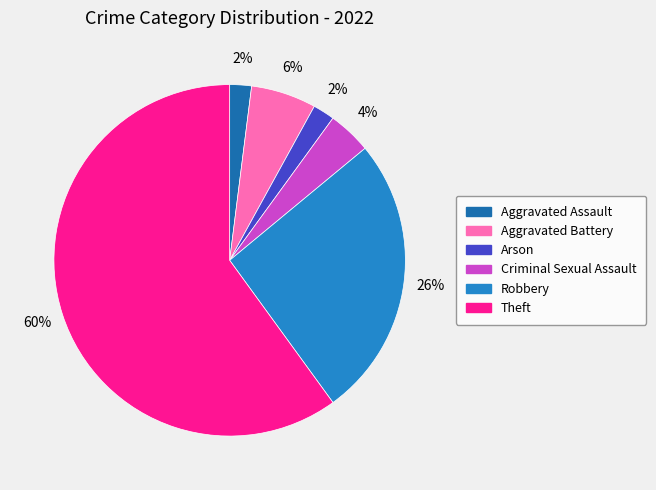

How many segments does this pie chart have?

6